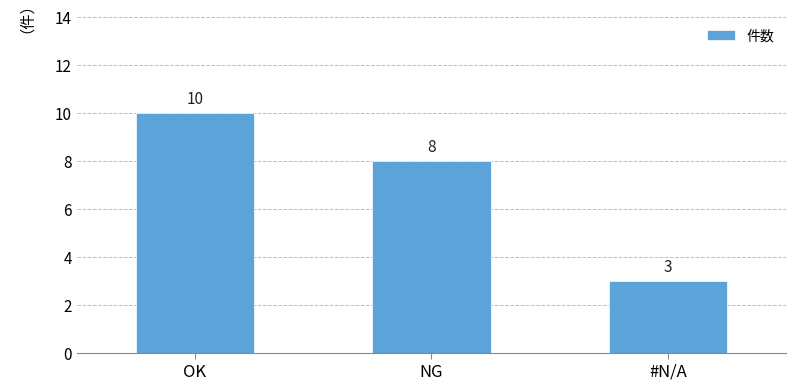

How many categories are shown in the chart?

3